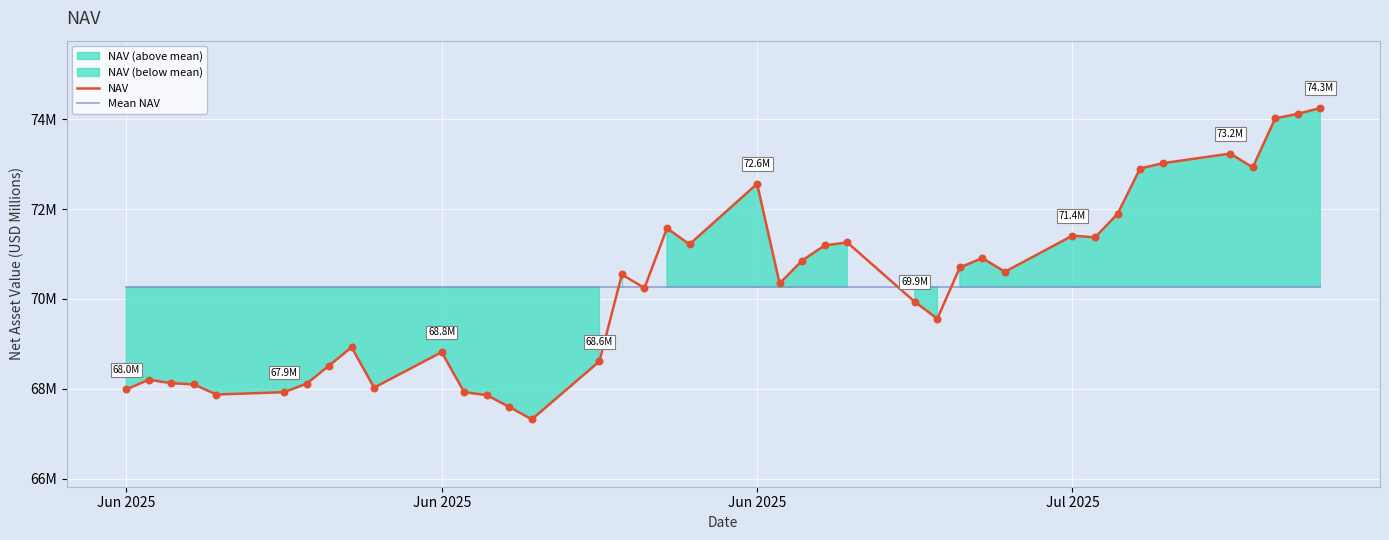

Which series contains the highest Y value?

NAV